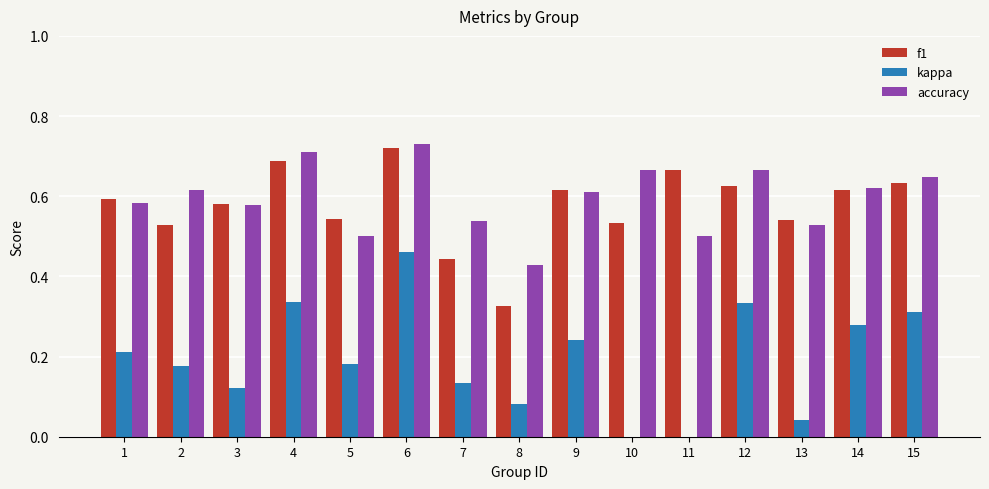

What is the total value across all series at 5?

1.2